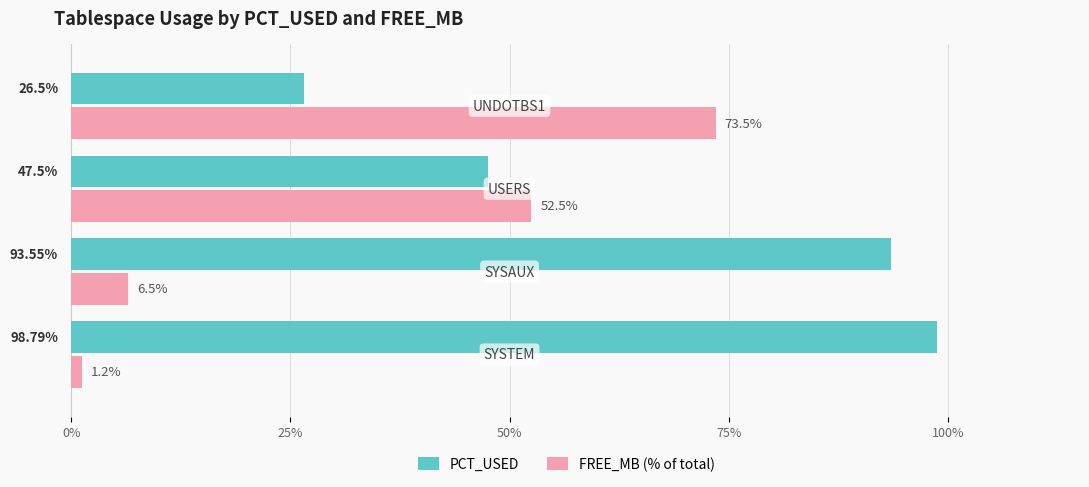

What is the average value of the PCT_USED series?

66.6